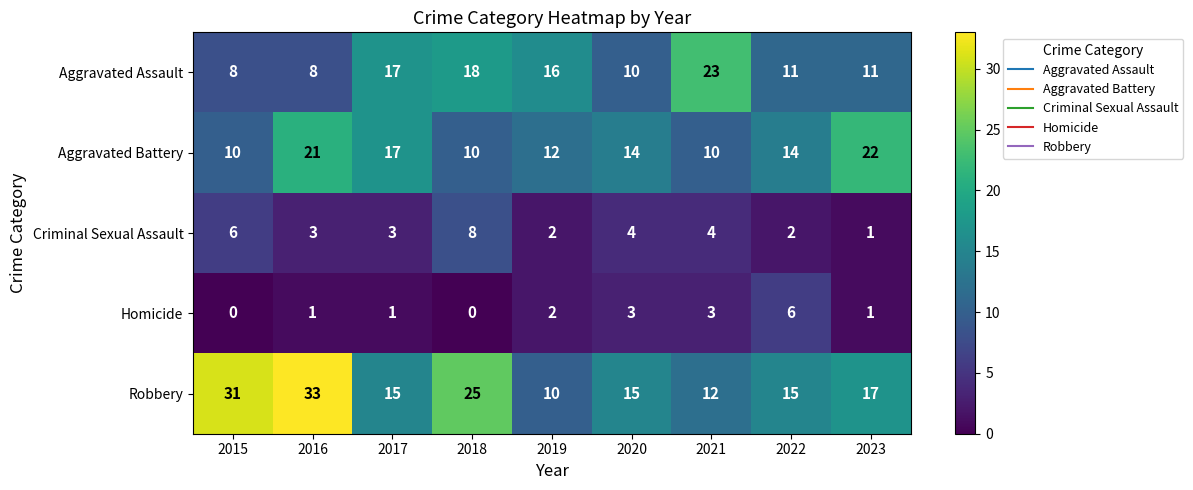

At which category is the sum across all series the highest?

2016